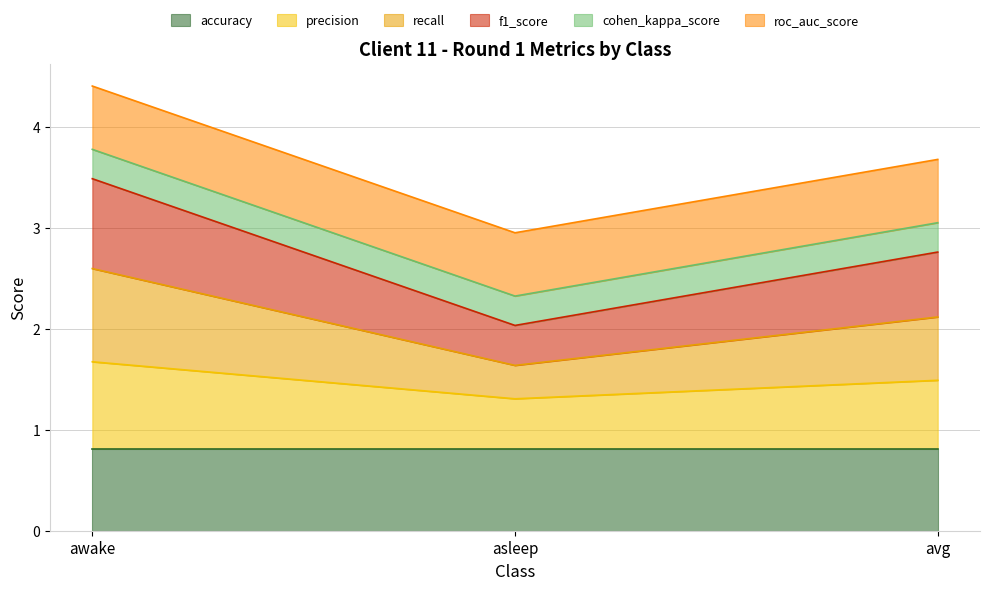

How many lines are shown in the chart?

6